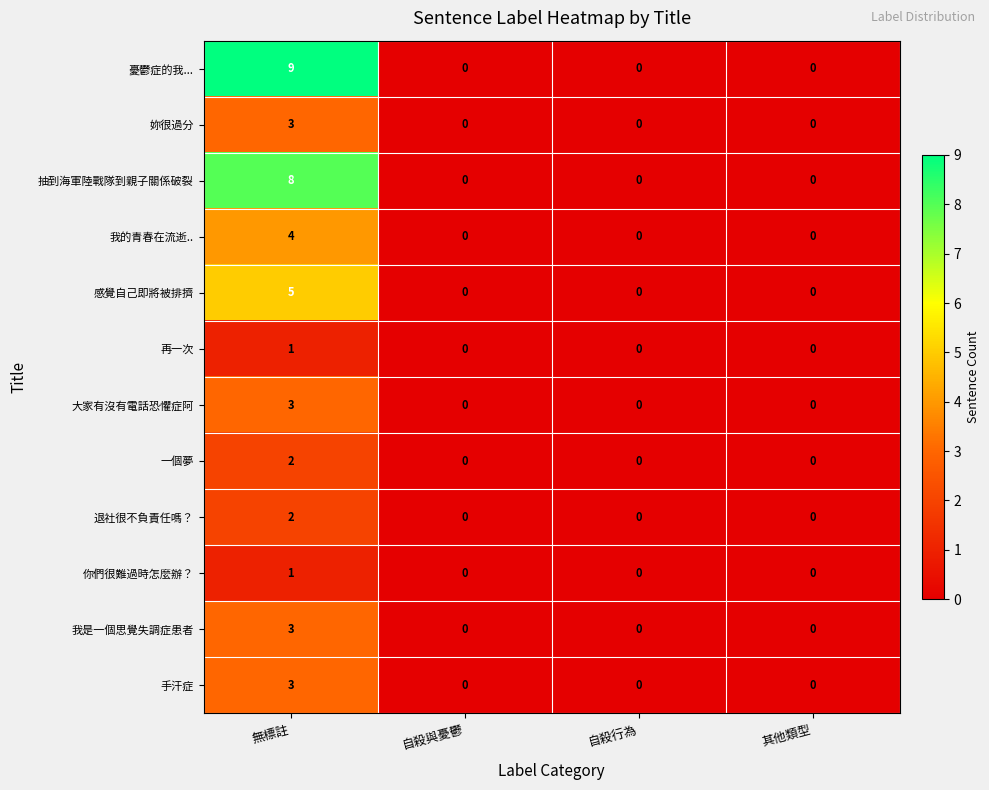

The 抽到海軍陸戰隊到親子關係破裂 series shows 4 at 其他類型. True or false?

False